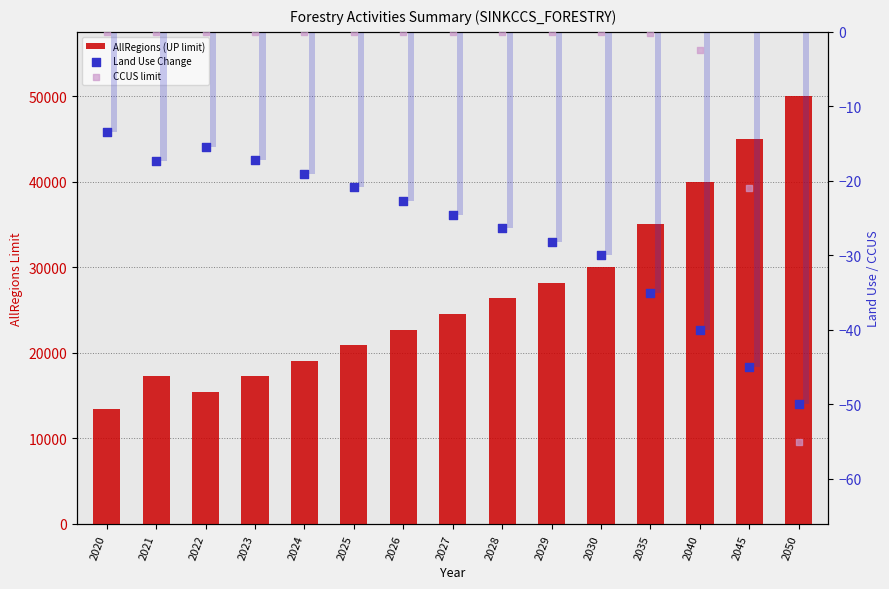

Which series has the largest Y range (max minus min)?

AllRegions (UP limit)